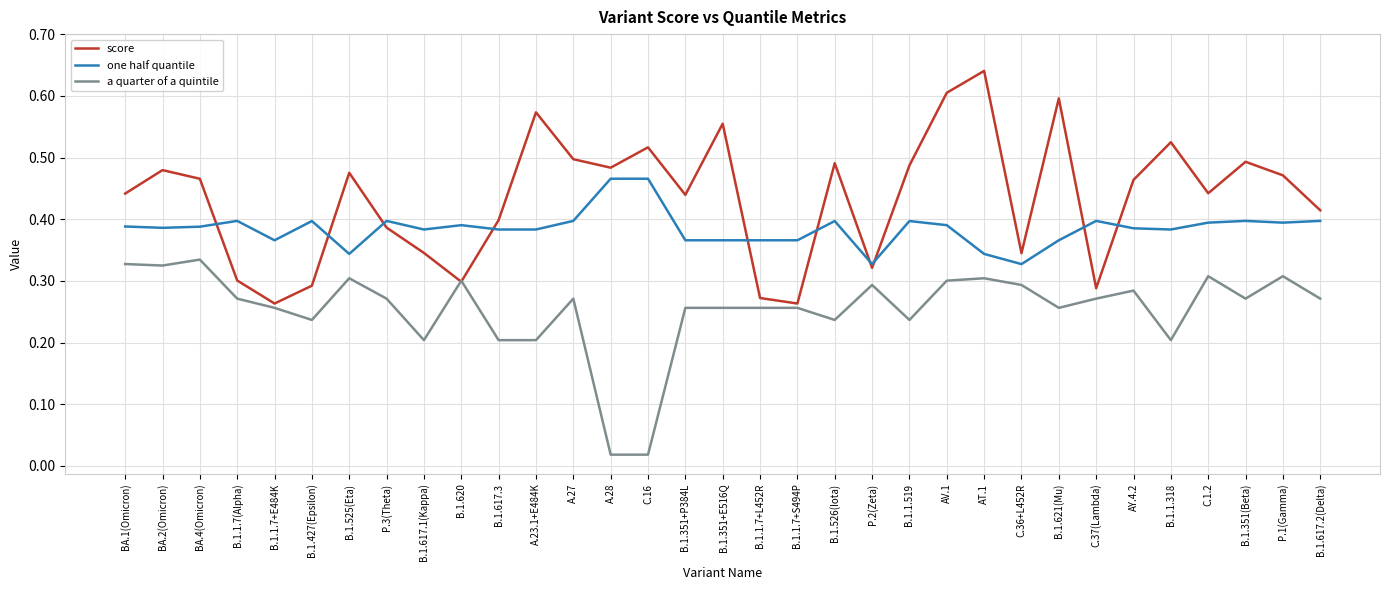

True or false: one half quantile and a quarter of a quintile intersect in this chart.

False